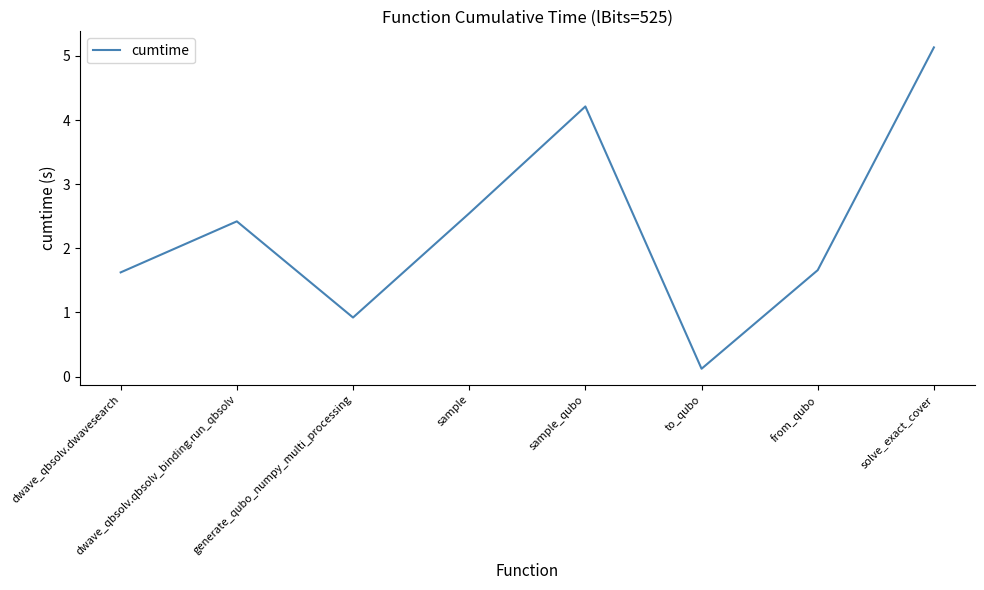

Which has a higher value, dwave_qbsolv.dwavesearch or sample_qubo?

sample_qubo